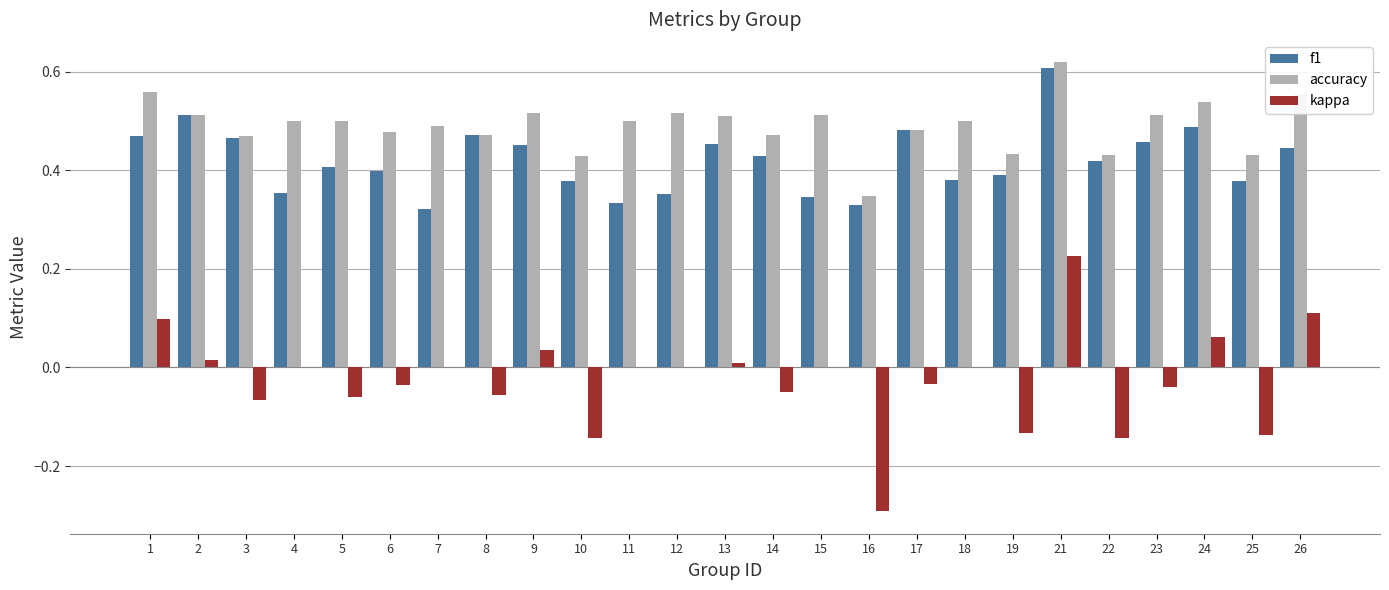

The value of accuracy at 24 is 0.9. True or false?

False